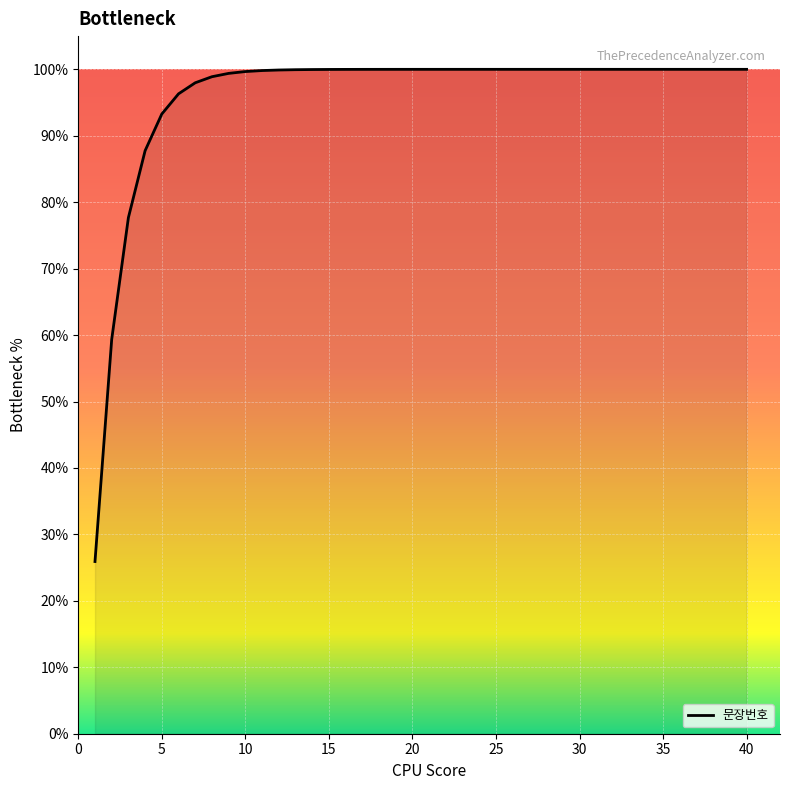

What is the minimum value shown in the chart?

25.9